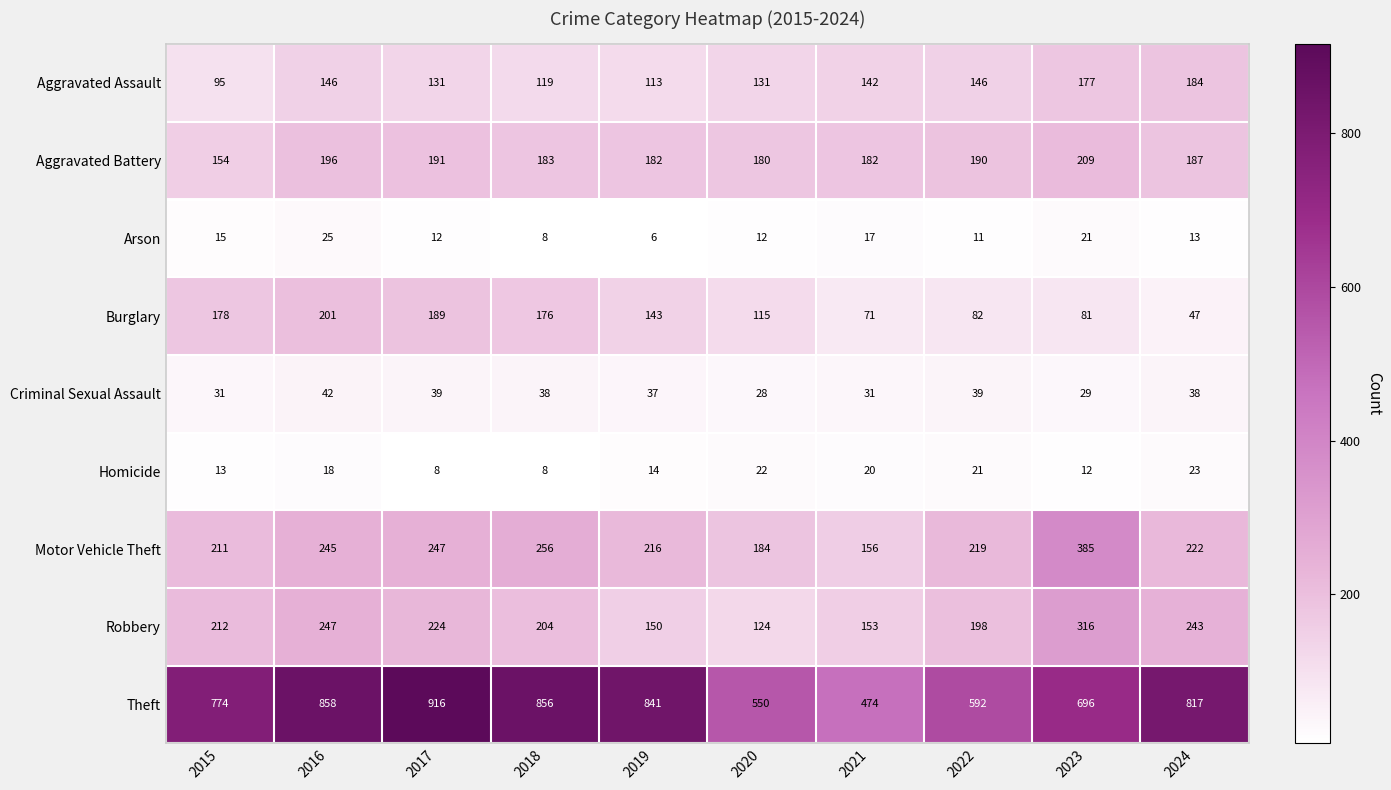

What is the sum of the Theft values at 2024 and 2020?

1367